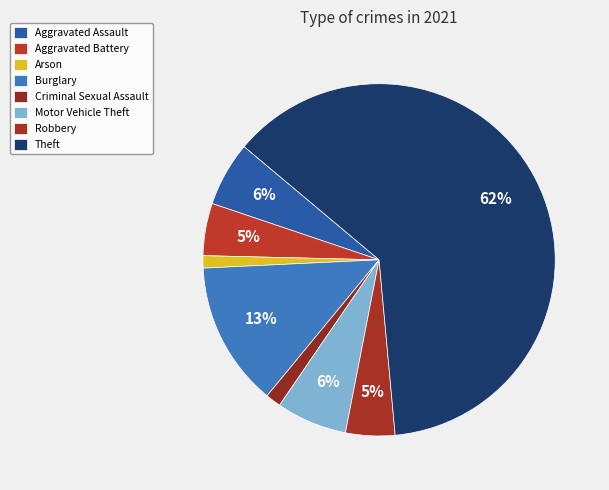

How many slices are in this pie chart?

8